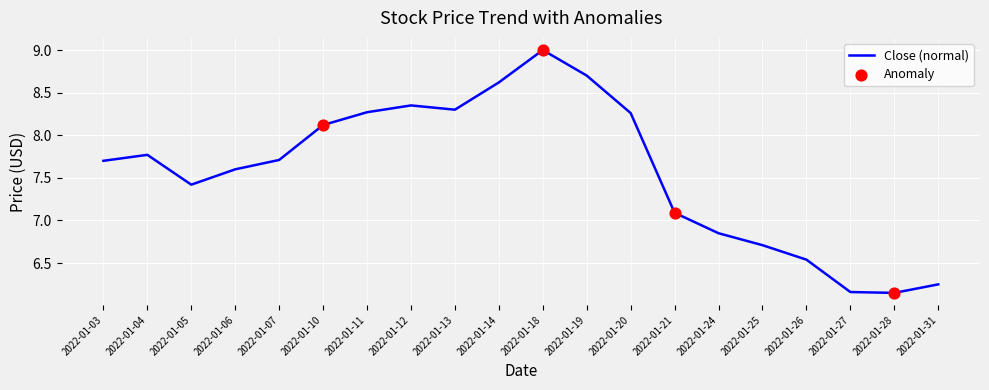

What is the ratio of the value at 2022-01-18 to the value at 2022-01-10?

1.1